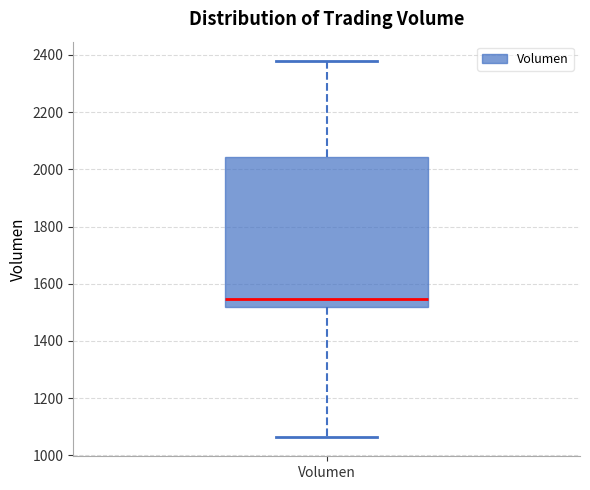

Where does the lower whisker of the box for Volumen end on the y-axis? The values are not printed on the chart, so give them approximately, as read against the axis.

1060